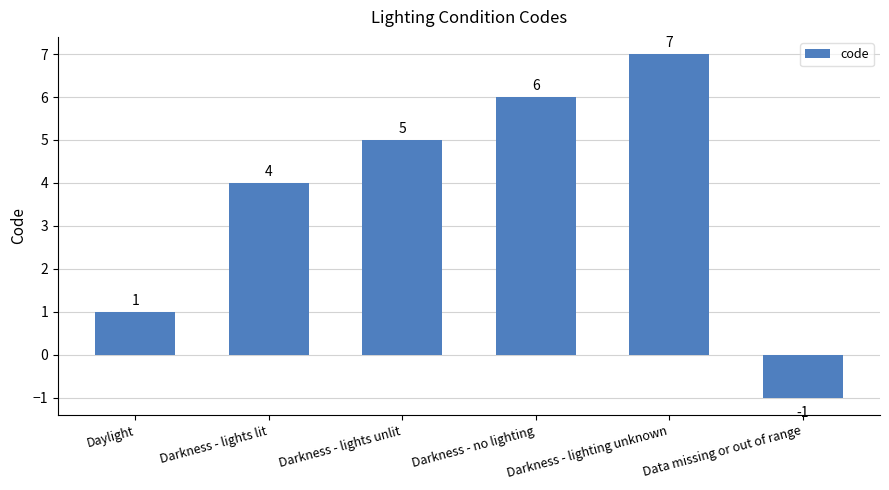

What is the minimum value shown in the chart?

-1